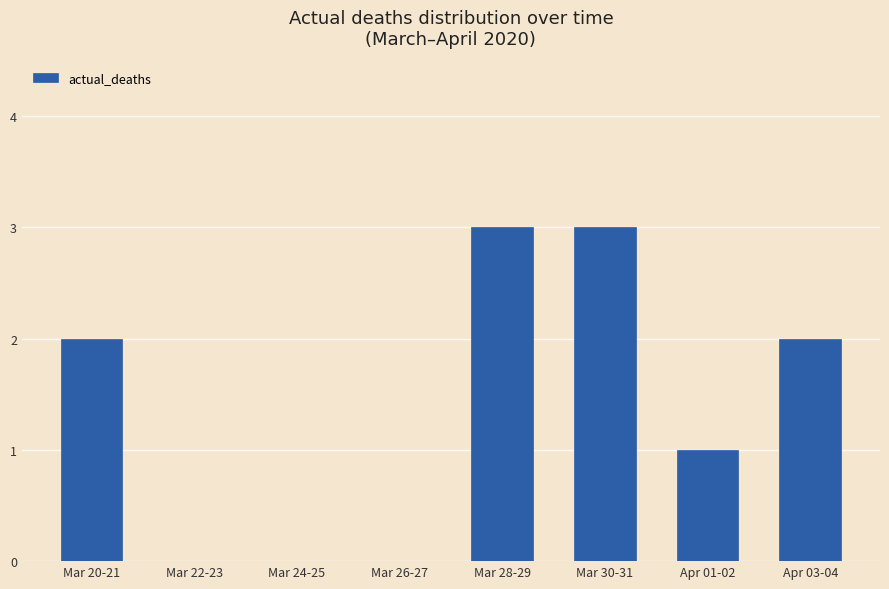

The chart shows a value of 2 at Mar 26-27. True or false?

False